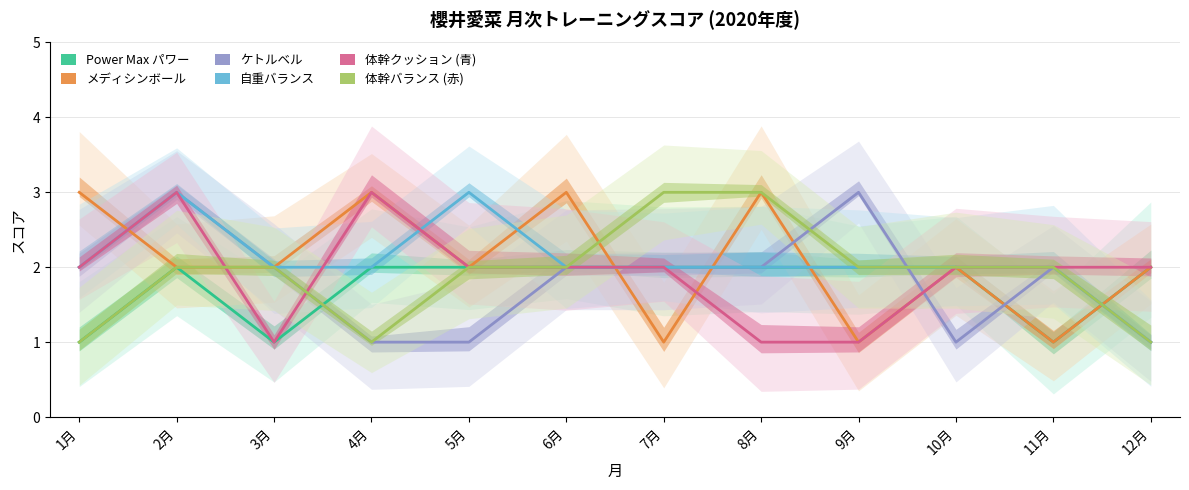

Rank the categories by ケトルベル value from highest to lowest.

2月, 9月, 1月, 3月, 6月, 7月, 8月, 11月, 4月, 5月, 10月, 12月